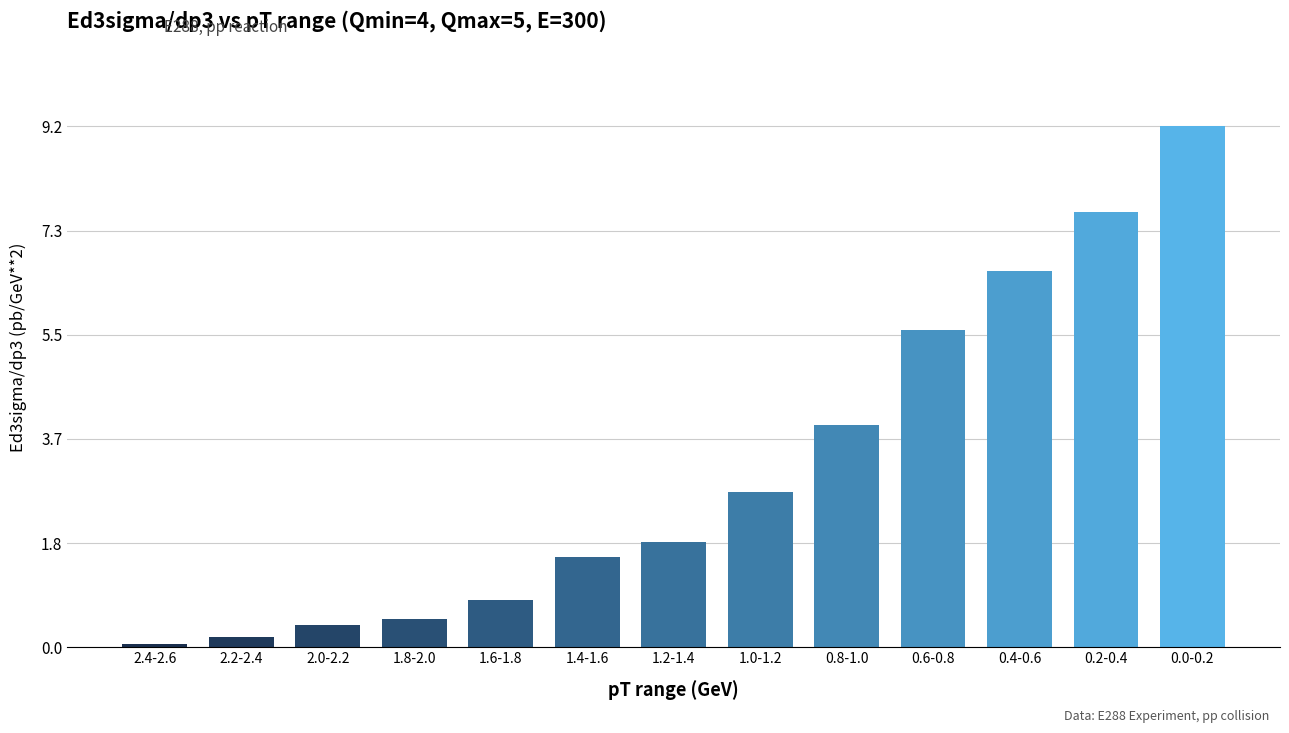

What is the sum of all values?

41.1